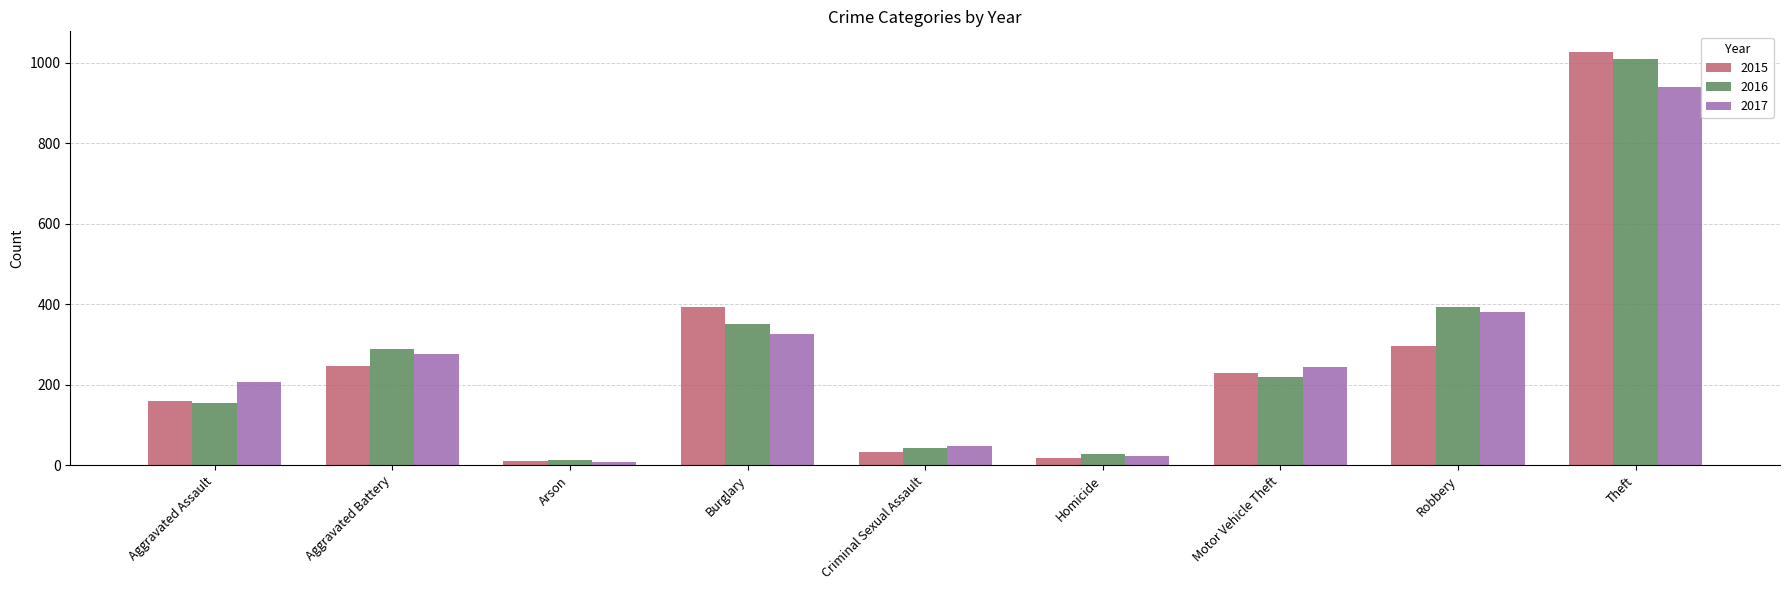

Which series has the widest spread of values?

2015